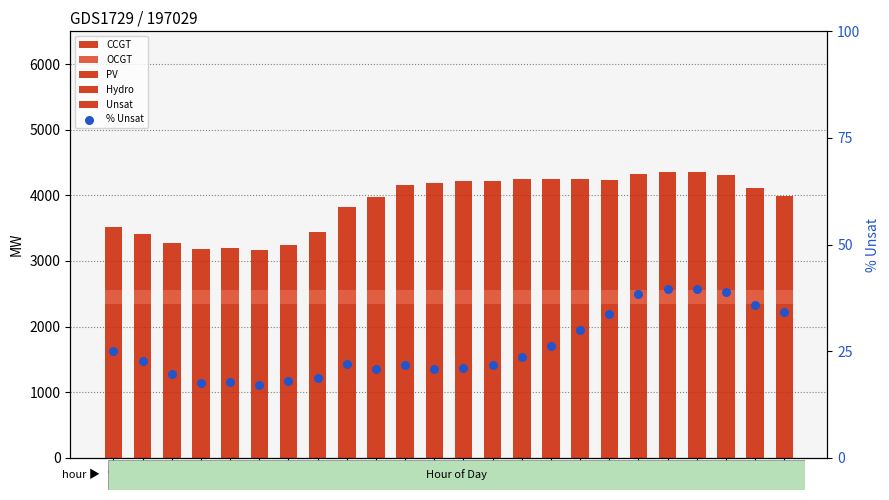

Which series has the widest spread of Y values?

Unsat